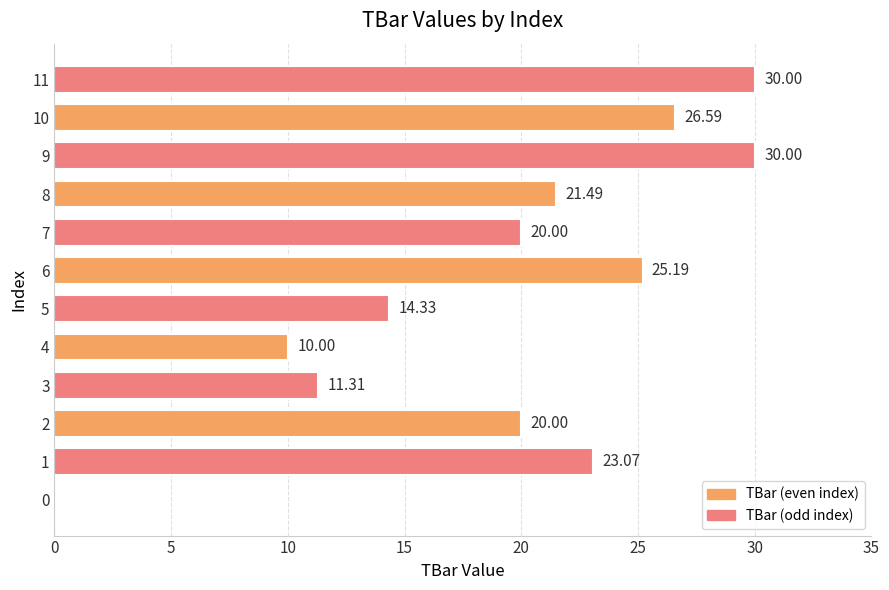

Where is the data nearest to the value 15?

5